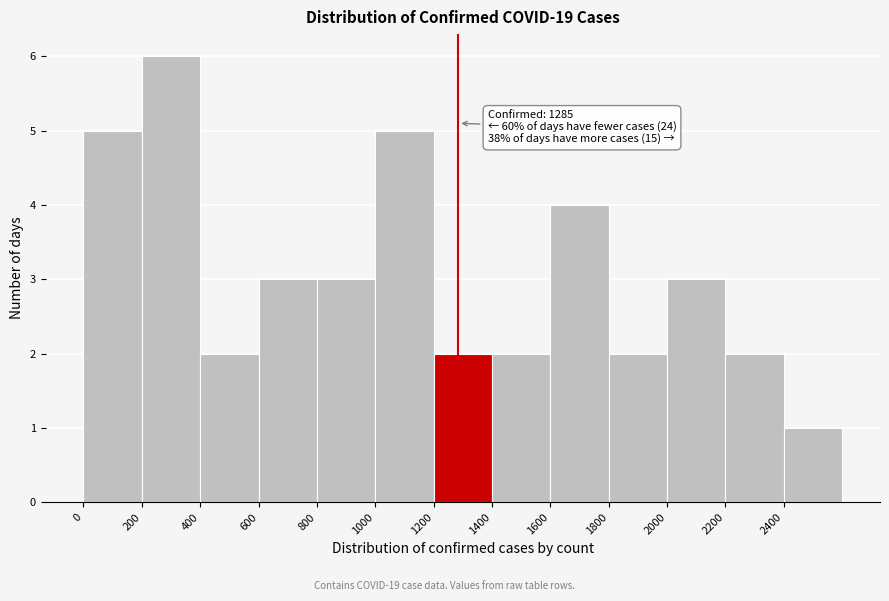

Which range on the x-axis has the tallest bar?

200 to 400